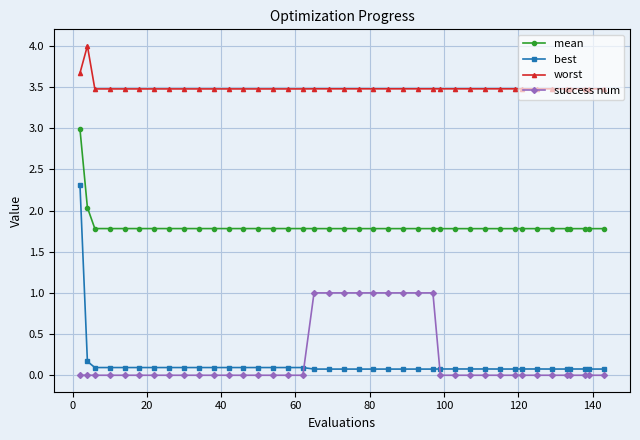

Does the chart have visible grid lines?

Yes